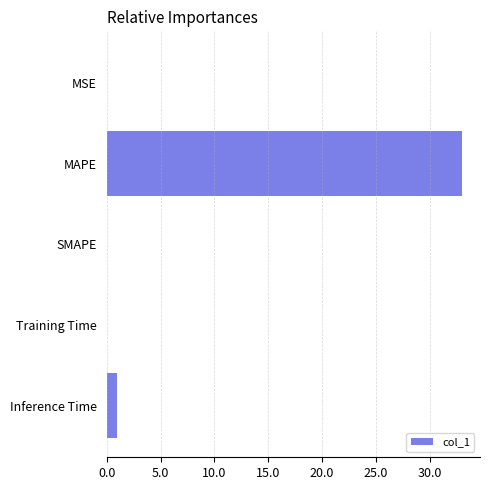

Which category has the highest value across all series?

MAPE